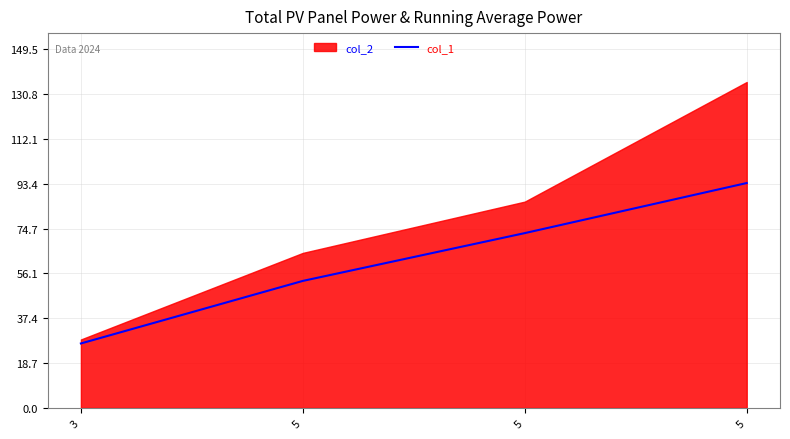

How many lines are shown in the chart?

1